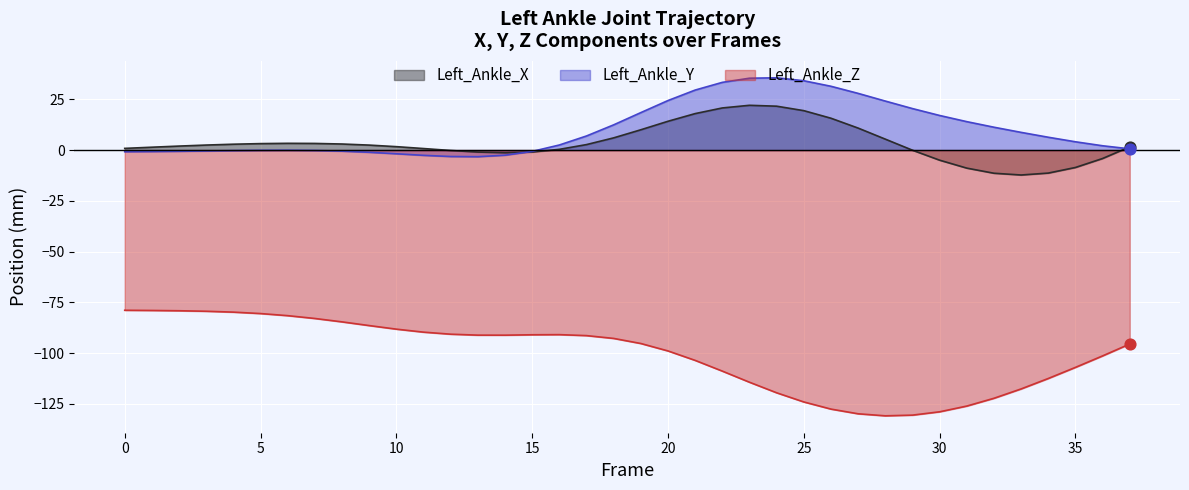

What are all the series names shown in the legend?

Left_Ankle_X, Left_Ankle_Y, Left_Ankle_Z